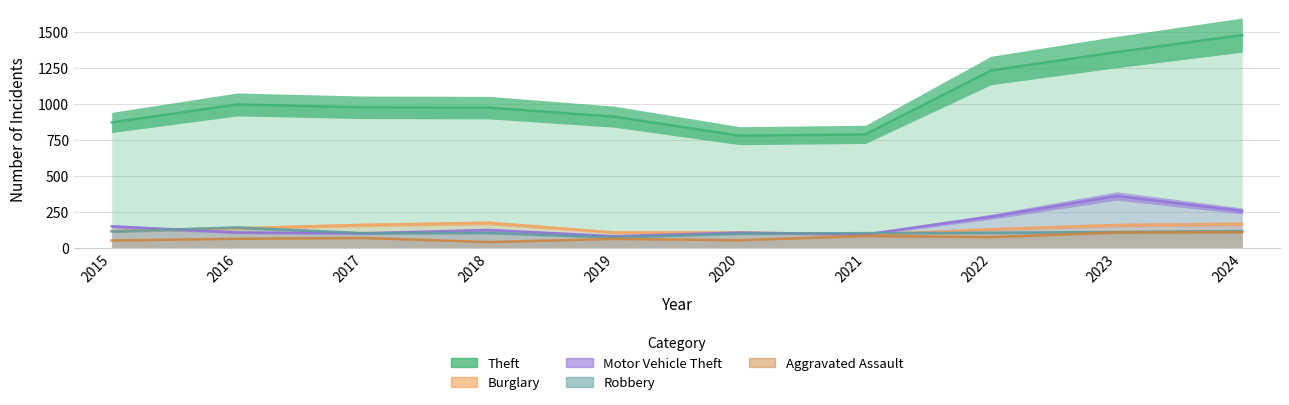

Reading right to left, extract all data points from this chart.

Theft: 2024=1481	2023=1363	2022=1235	2021=791	2020=782	2019=914	2018=977	2017=979	2016=999	2015=874
Burglary: 2024=169	2023=161	2022=132	2021=95	2020=110	2019=110	2018=176	2017=162	2016=139	2015=121
Motor Vehicle Theft: 2024=259	2023=363	2022=219	2021=96	2020=109	2019=84	2018=127	2017=104	2016=110	2015=152
Robbery: 2024=120	2023=113	2022=108	2021=105	2020=102	2019=75	2018=107	2017=105	2016=144	2015=117
Aggravated Assault: 2024=112	2023=110	2022=78	2021=86	2020=56	2019=65	2018=43	2017=72	2016=66	2015=54